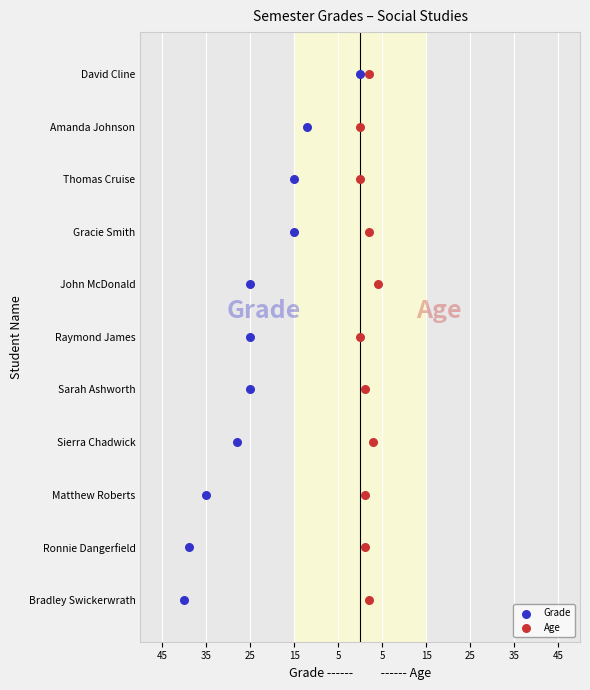

Which series reaches the maximum Y coordinate?

Grade